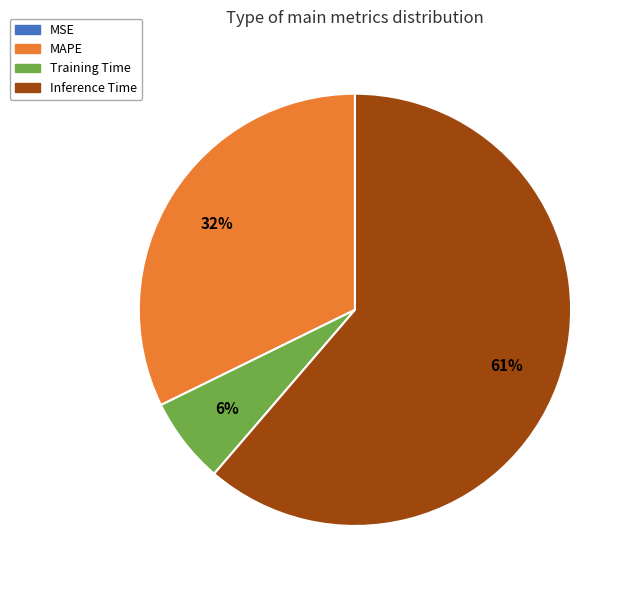

What is the largest slice in the pie chart?

Inference Time